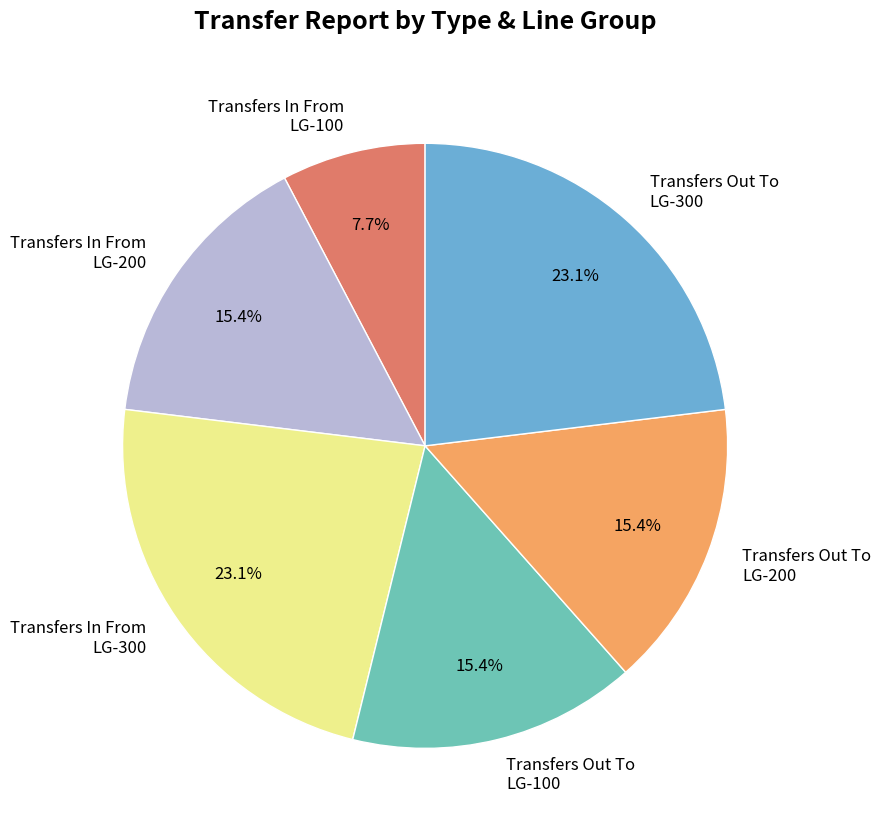

To the nearest percent, what is the difference between the largest and smallest slice percentages?

15%